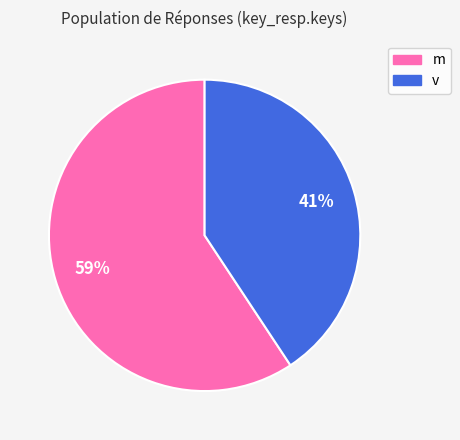

Count the number of slices in the pie.

2